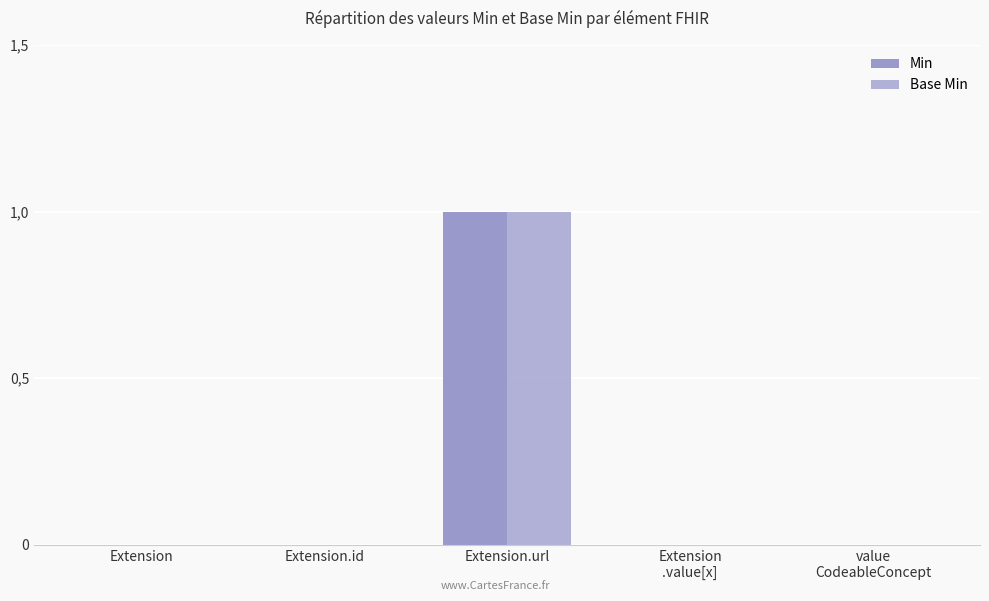

Are the bars grouped side by side (vs. stacked)?

Yes